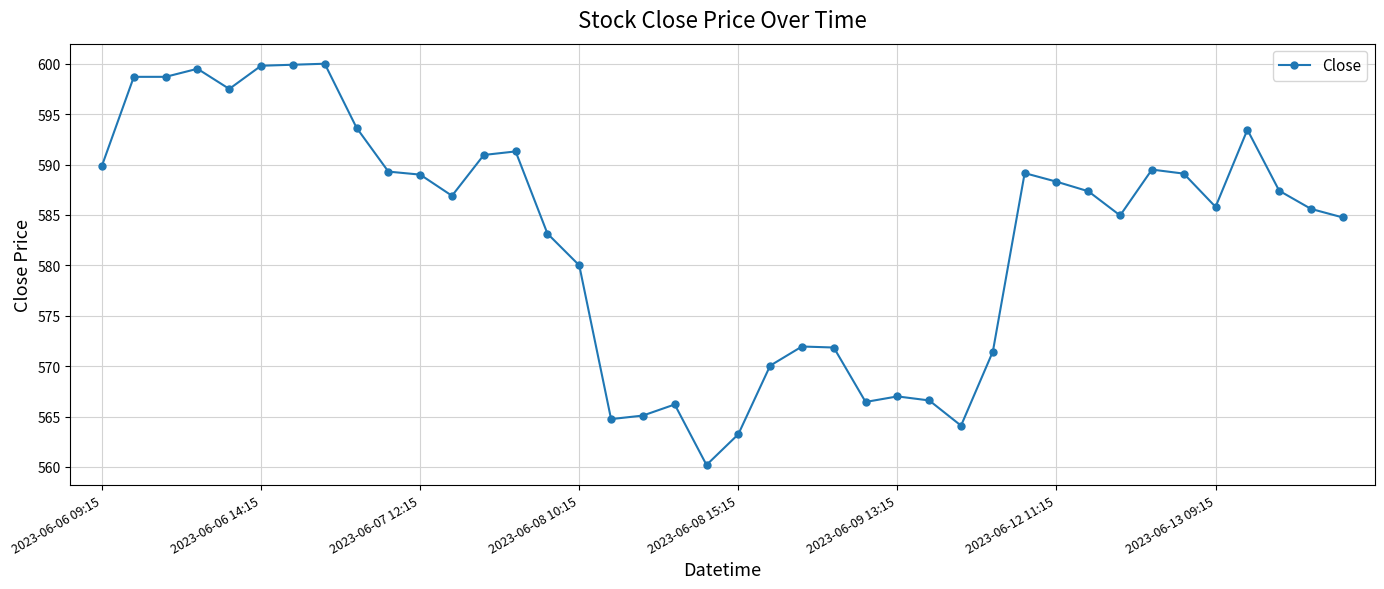

What is the value of the 15th point from the left?

583.2